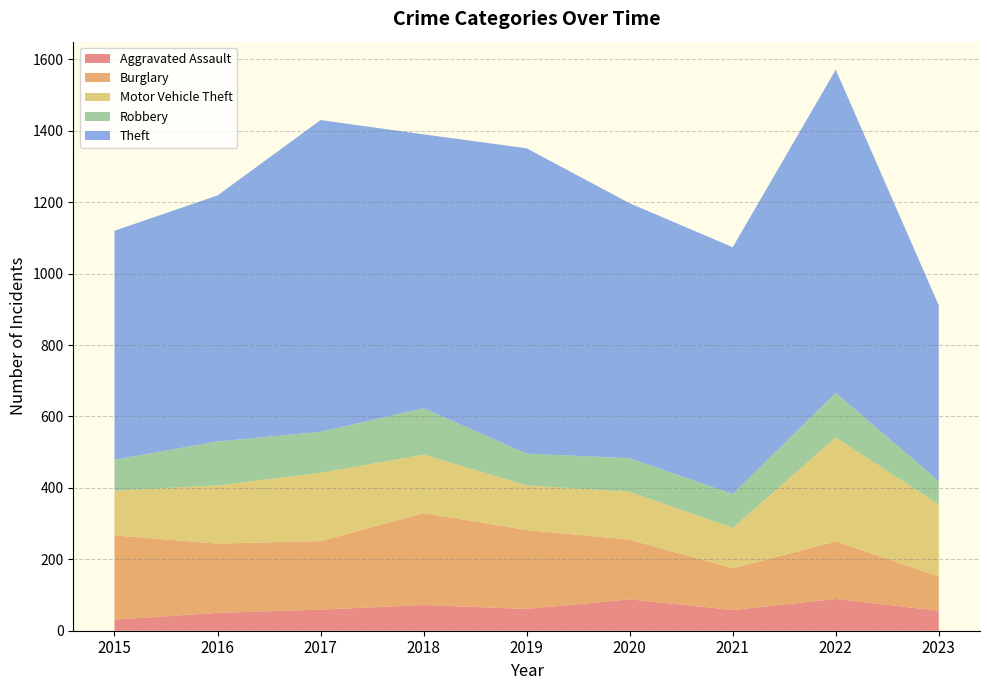

Reading left to right, extract all data points from this chart.

Aggravated Assault: 31	50	59	72	61	88	58	89	56
Burglary: 236	194	192	257	221	167	117	161	96
Motor Vehicle Theft: 125	163	191	164	125	134	113	291	202
Robbery: 87	123	115	130	89	94	95	125	65
Theft: 641	689	873	767	855	714	691	905	492